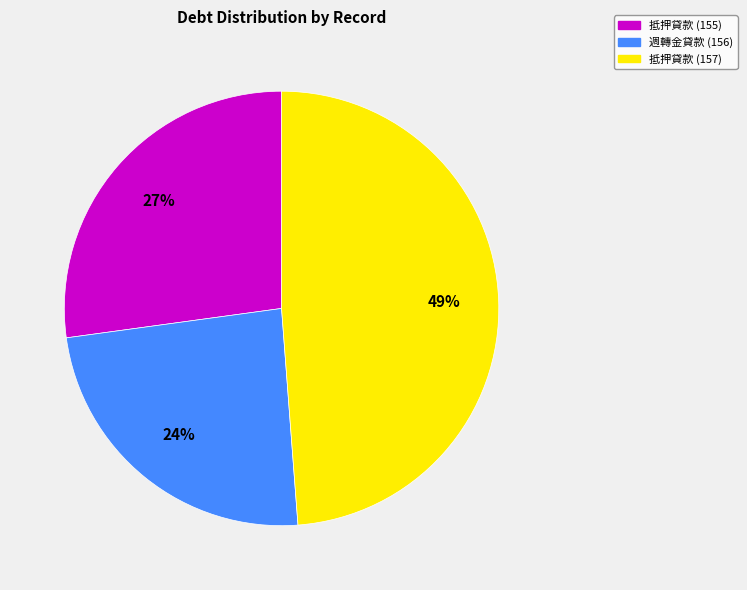

Is it true that 抵押貸款 (157) is 57% of the pie?

False